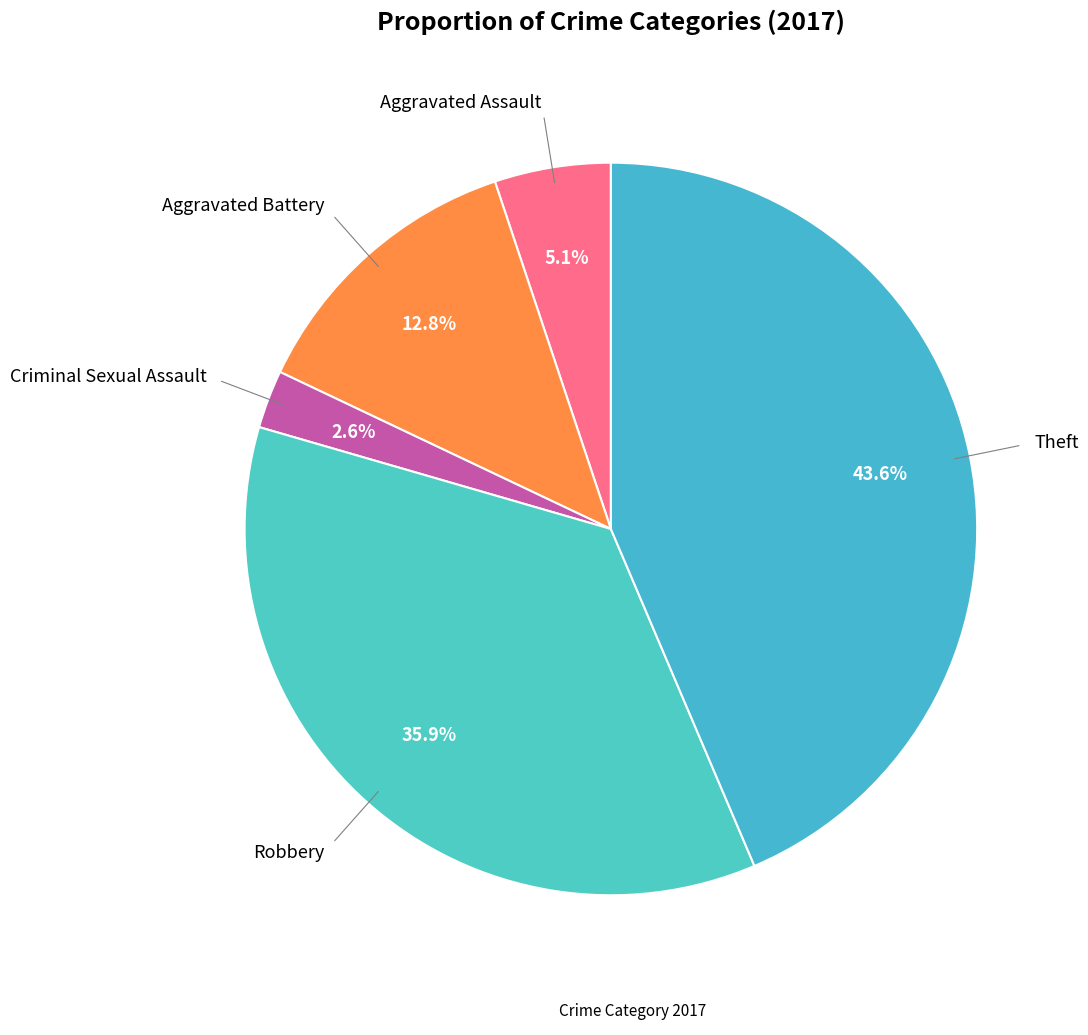

How many segments does this pie chart have?

5